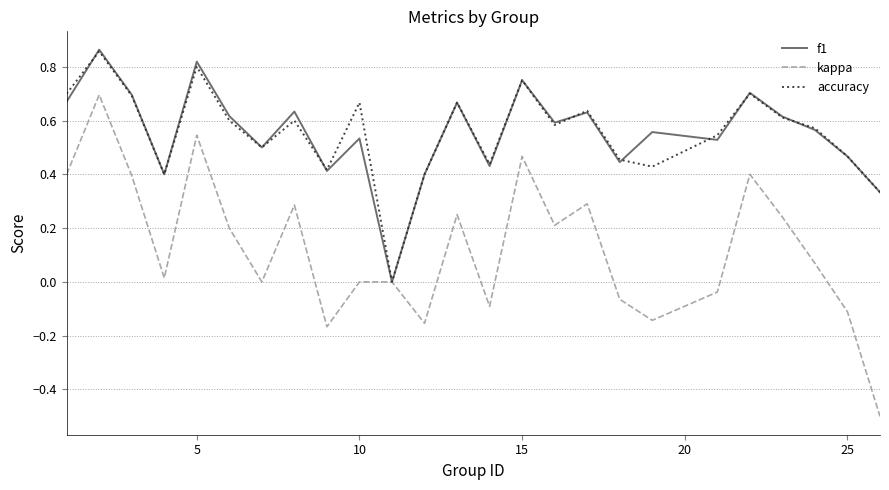

What is the minimum value shown in the chart?

-0.5